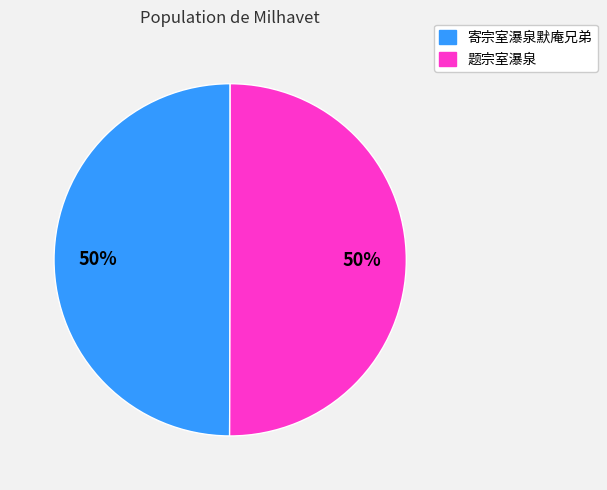

How many segments does this pie chart have?

2